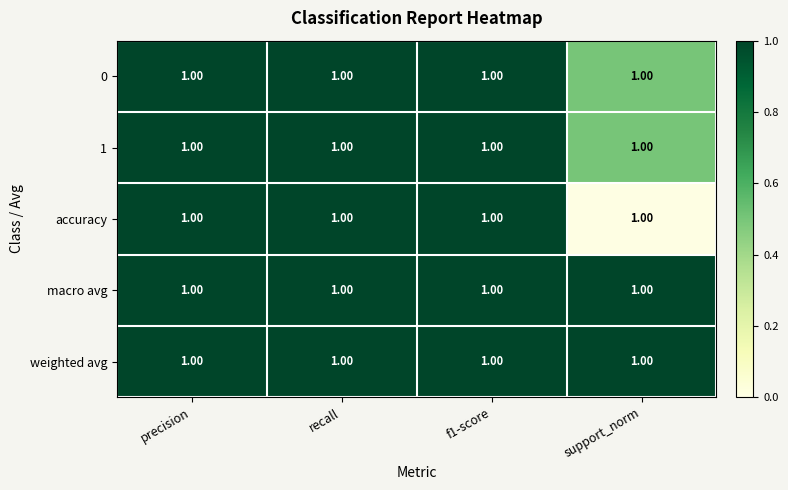

Which label corresponds to the largest value in the chart?

precision